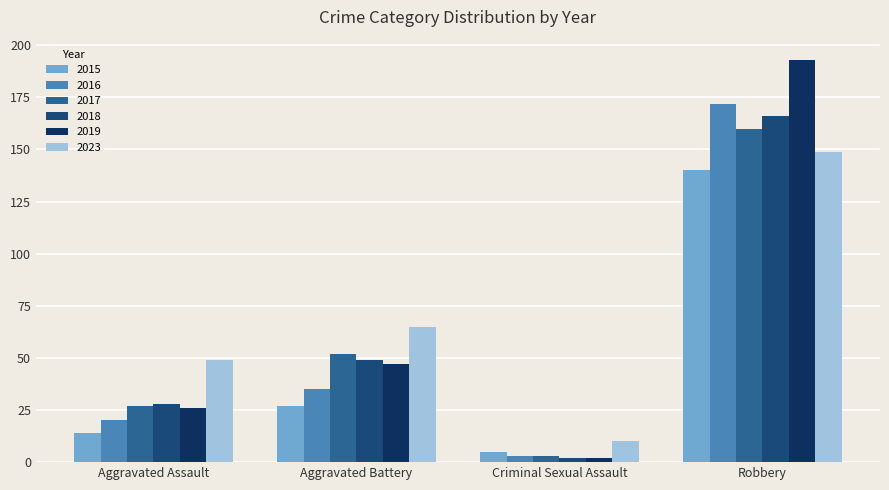

What is the total value across all series at Robbery?

980